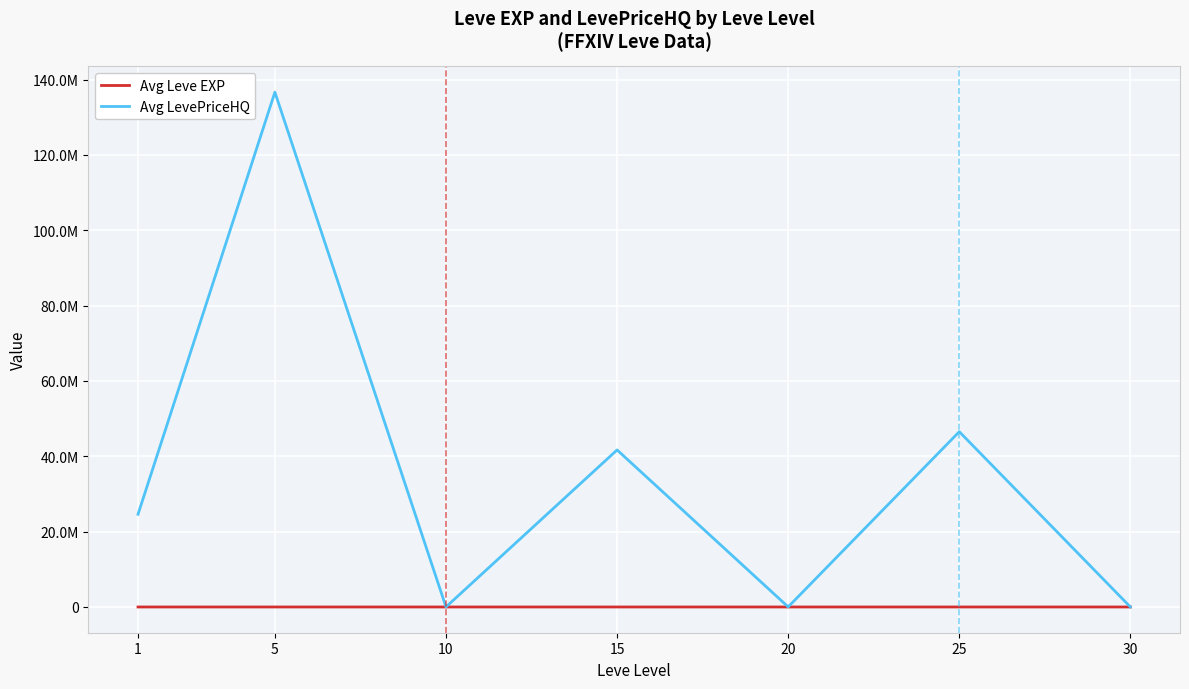

What are all the series names shown in the legend?

Avg Leve EXP, Avg LevePriceHQ